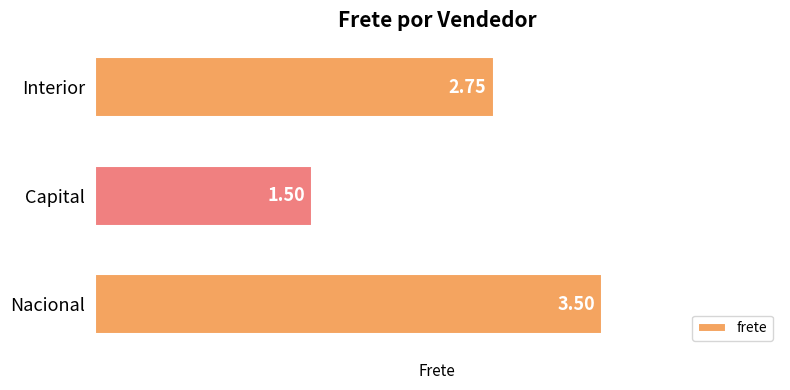

Count the values in the range 1 to 3.

2